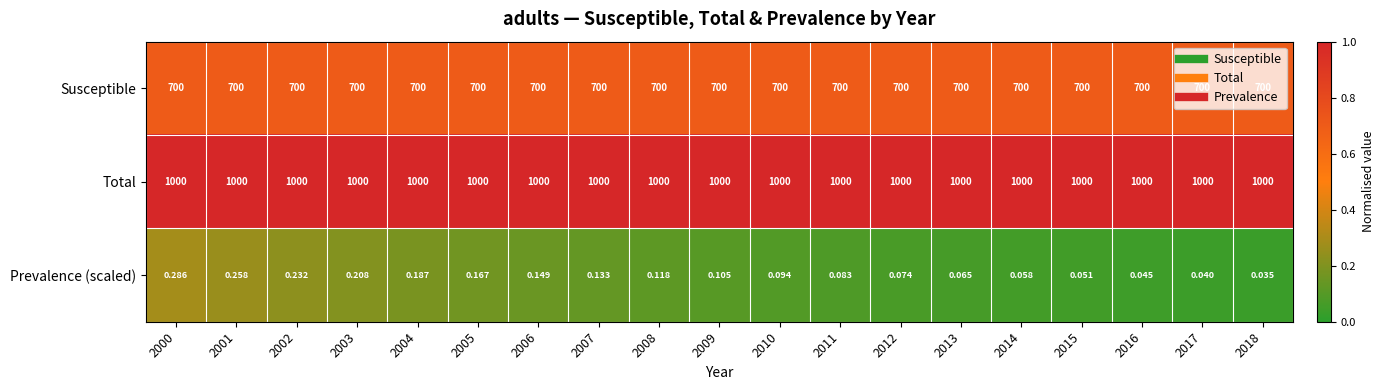

Rank the series by their average value, from highest to lowest.

Total, Susceptible, Prevalence (scaled)